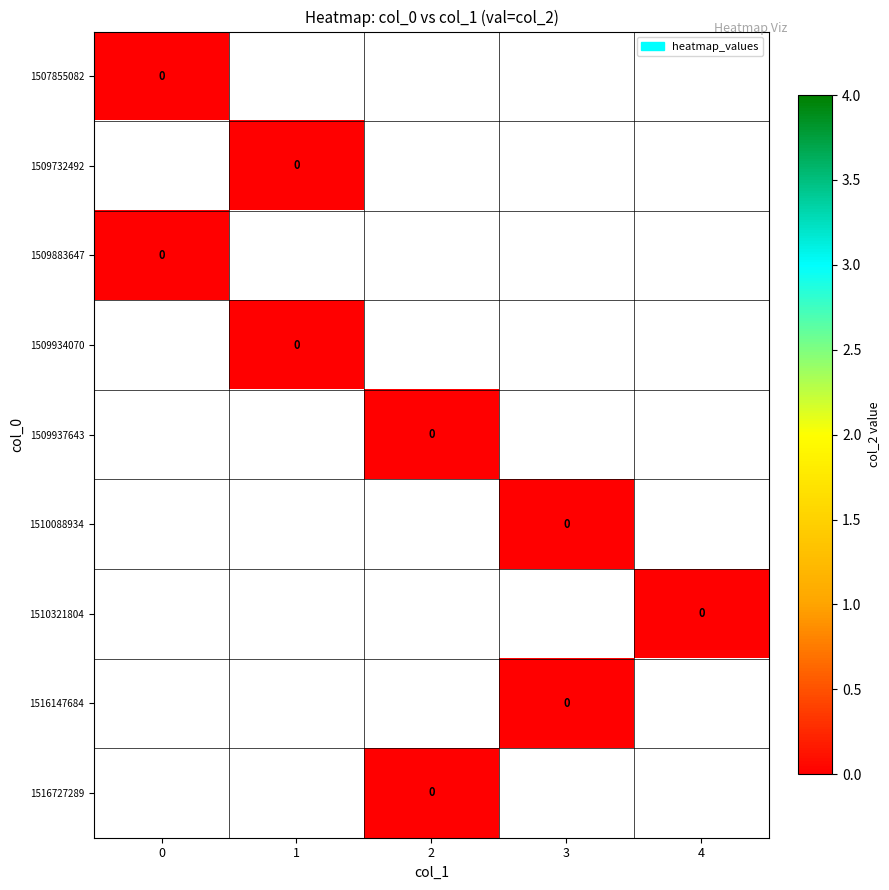

Rank the categories by 1 value from highest to lowest.

1510321804, 1510088934, 1516147684, 1509937643, 1516727289, 1509732492, 1509934070, 1507855082, 1509883647